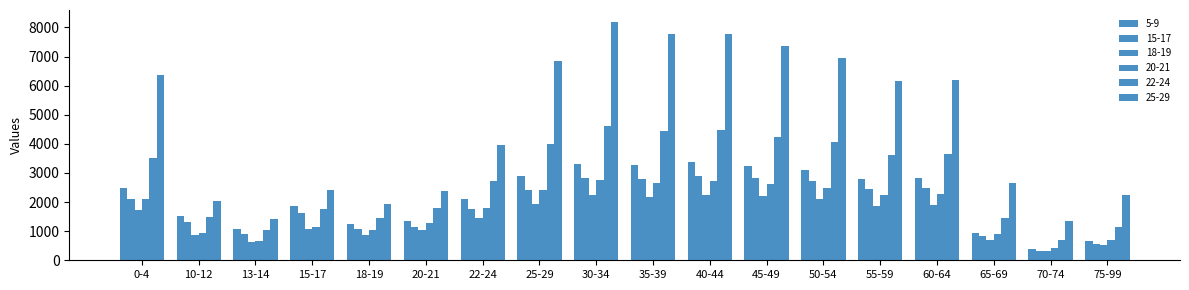

List the labels in order of 20-21 value, largest first.

30-34, 40-44, 35-39, 45-49, 50-54, 25-29, 60-64, 55-59, 0-4, 22-24, 20-21, 15-17, 18-19, 10-12, 65-69, 75-99, 13-14, 70-74